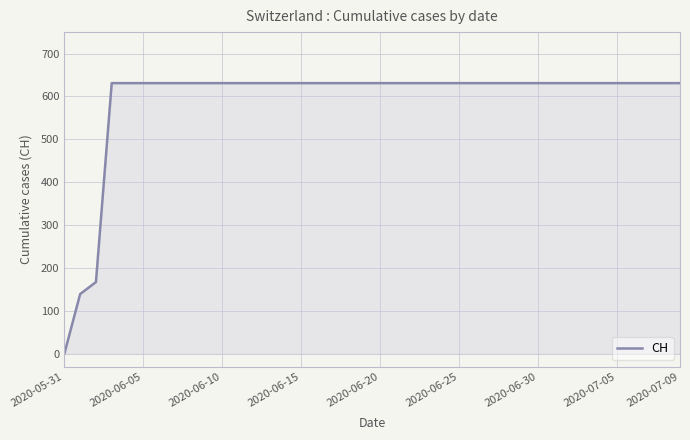

What is the difference between the maximum and minimum values?

631